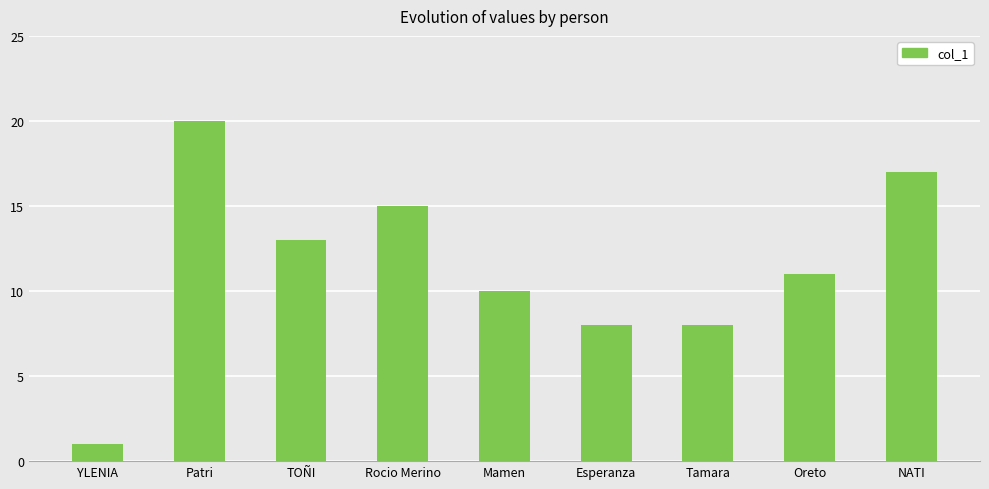

Are the bars horizontal?

No